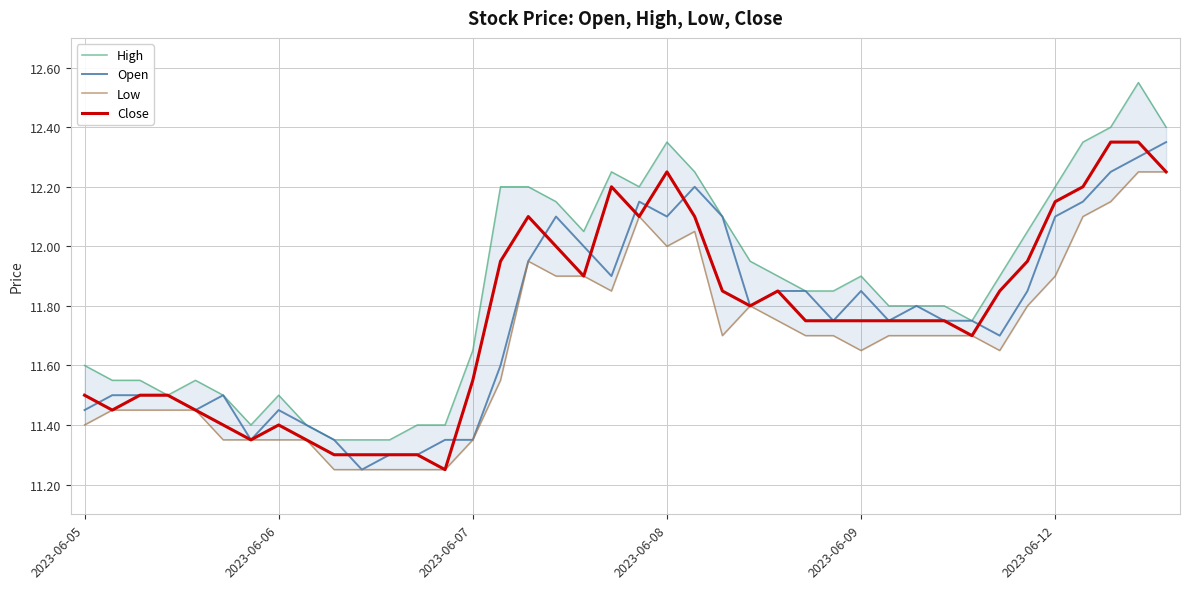

What is the maximum value shown in the chart?

12.6